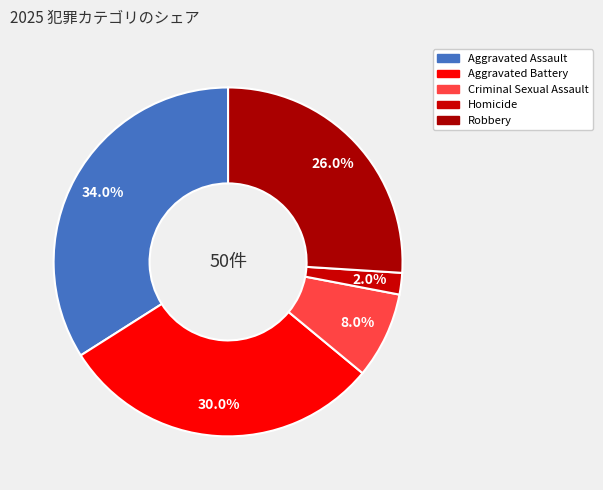

What percentage is the Aggravated Assault slice, to the nearest percent?

34%